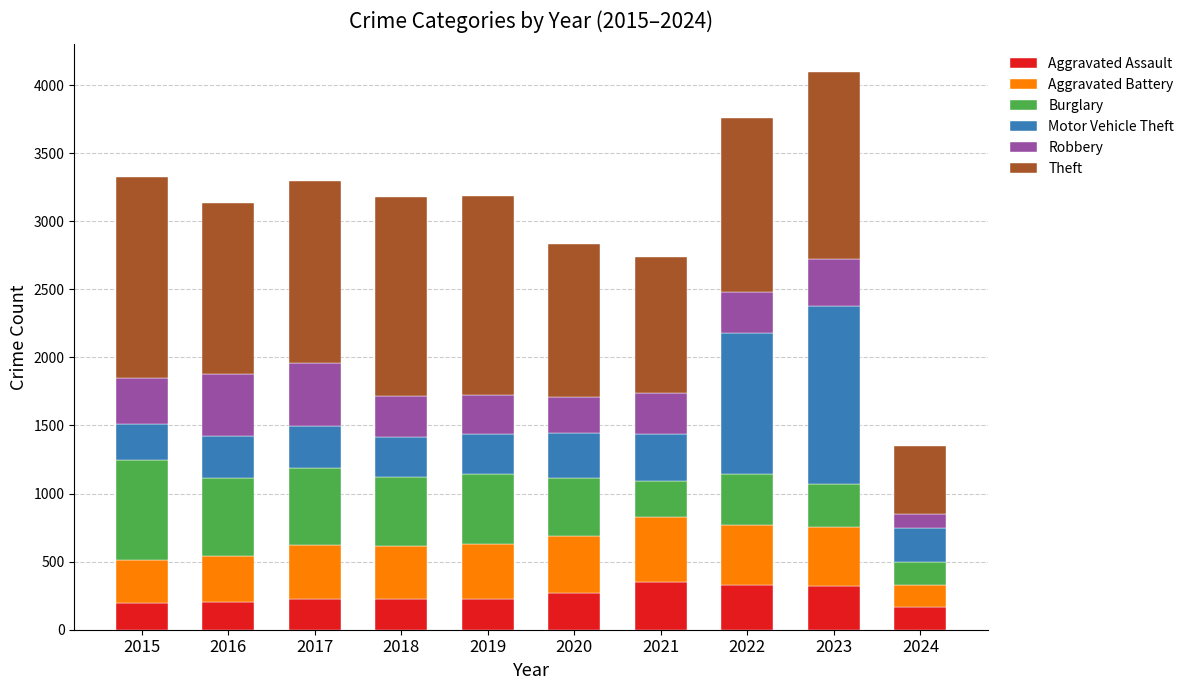

Is it true that Aggravated Assault equals 170 at 2024?

True